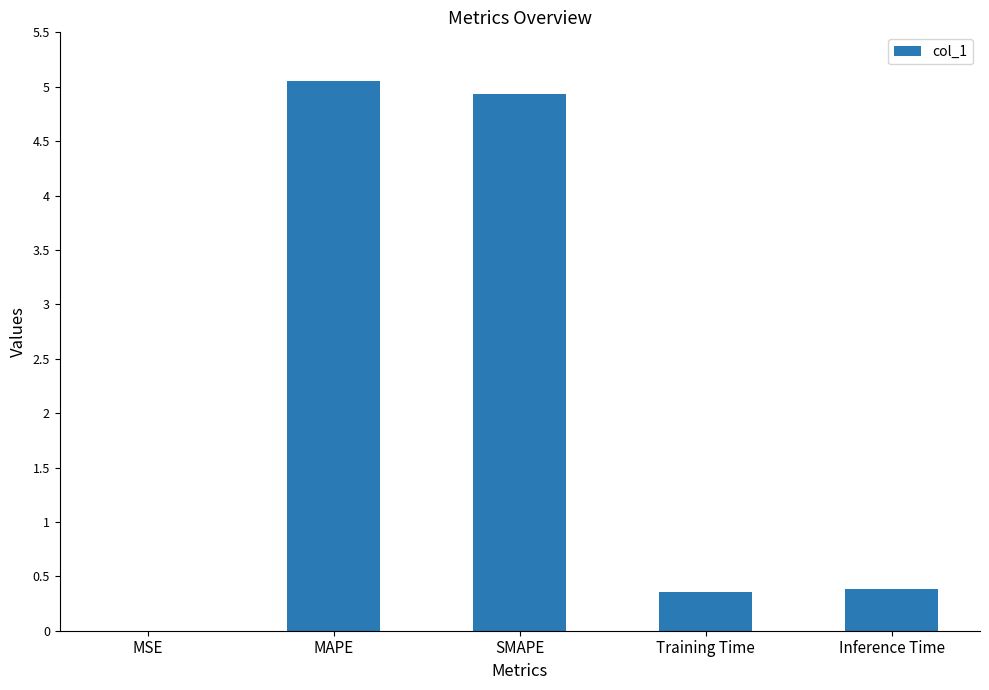

What is the greatest value displayed?

5.1